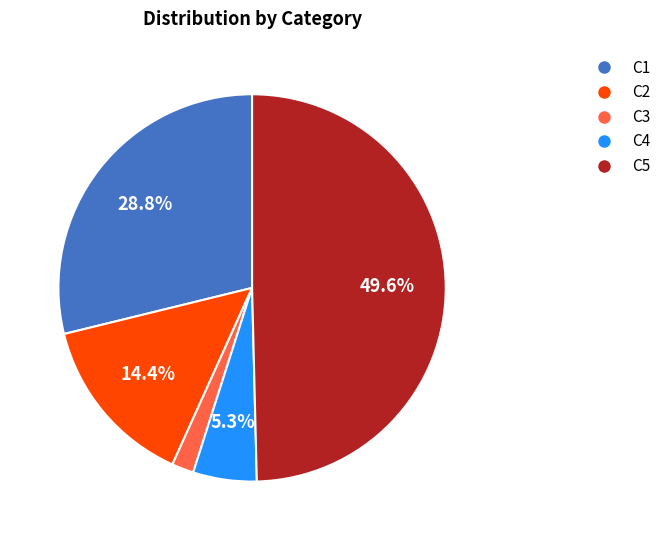

How many segments does this pie chart have?

5